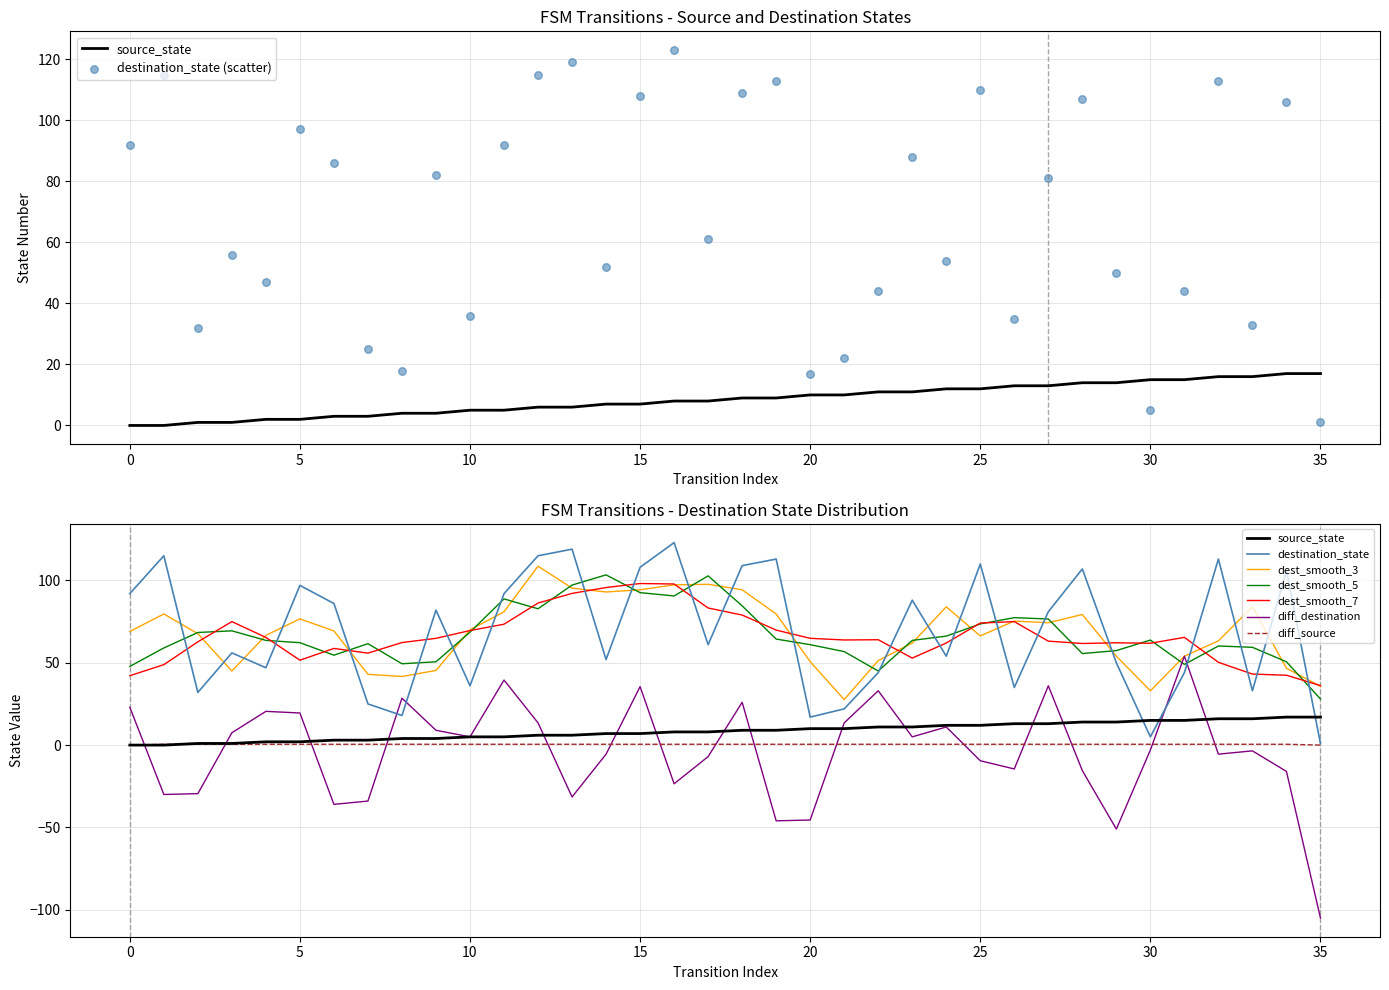

What is the total value across all series at 2?

33